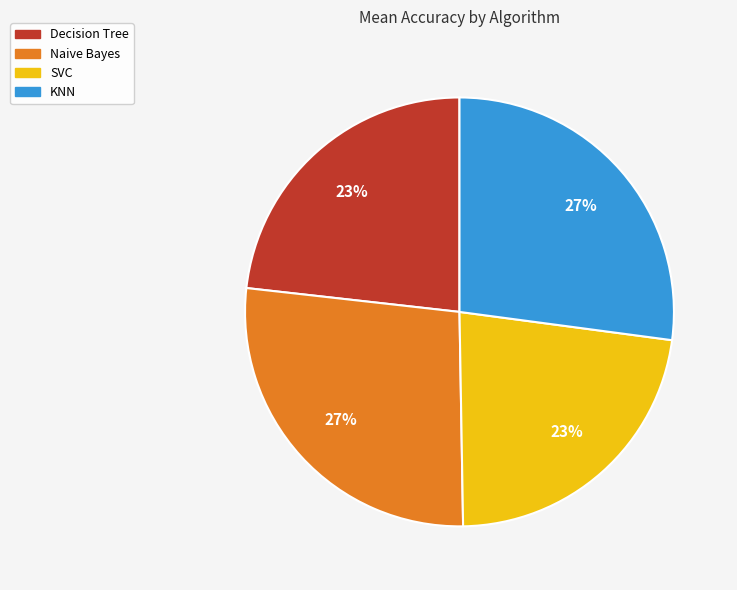

Is the sum of Decision Tree and SVC greater than half?

No